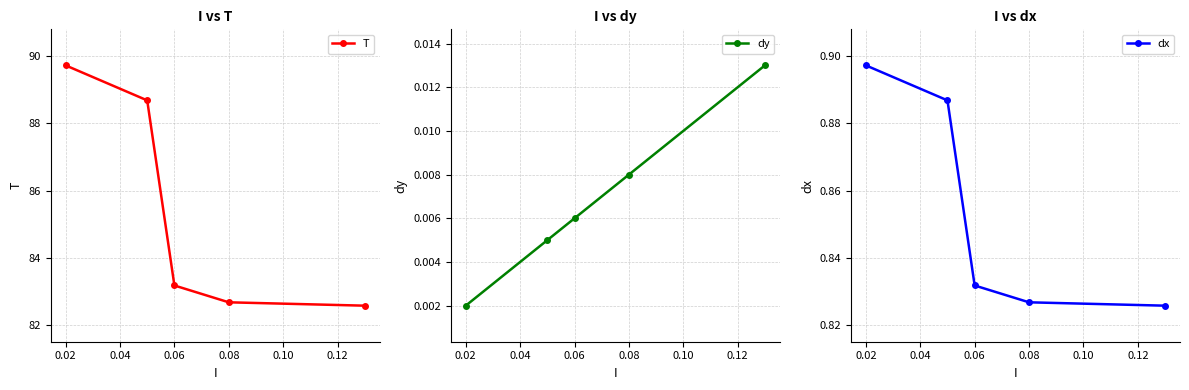

True or false: dx and dy cross at least once.

False